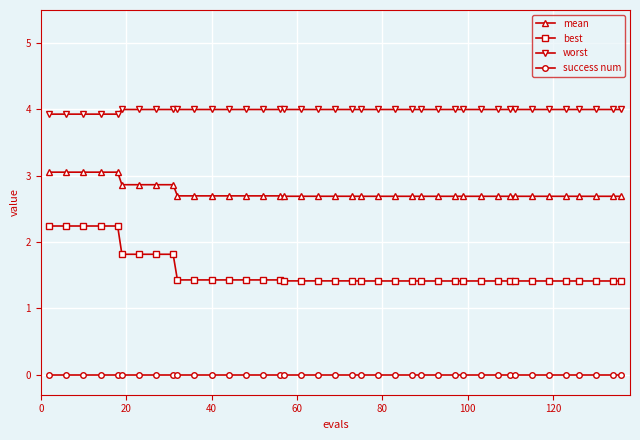

What is the maximum value shown in the chart?

4.0